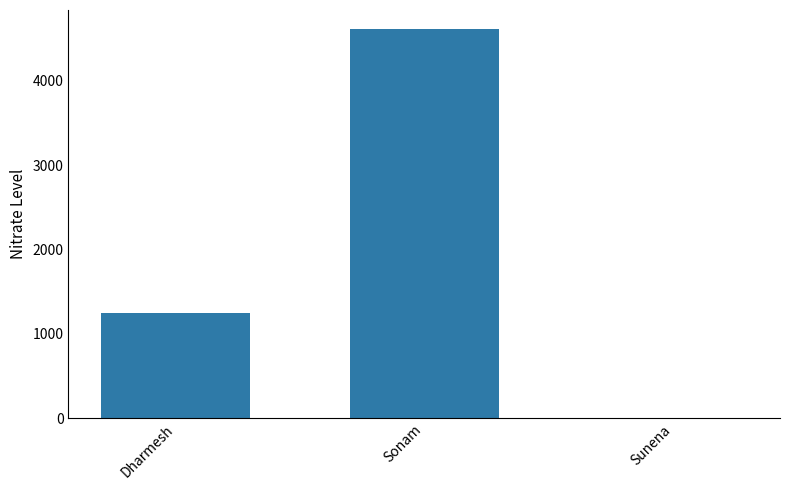

What is the sum of the values at Dharmesh and Sonam?

5856